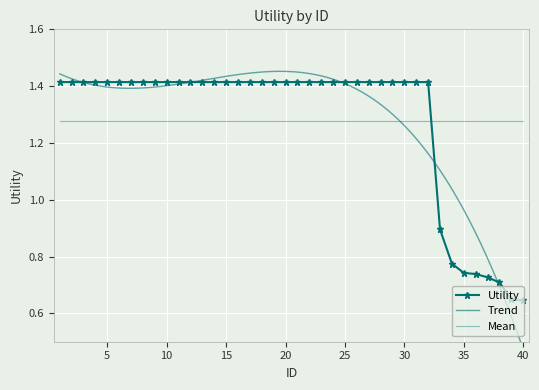

How many values are between 1 and 2?

32